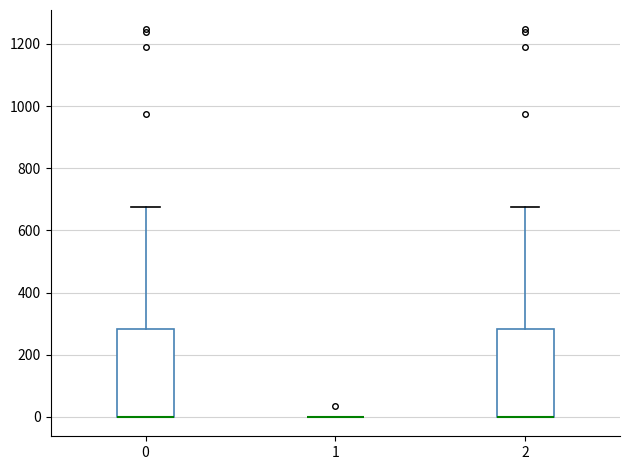

Reading left to right, transcribe this box plot: for each box, give where its median line is, the range the box spans, and where its two whiskers end, as read against the y-axis. The values are not printed on the chart, so give them approximately, as read against the axis.

0: median 0 (drawn on the box's lower edge), box 0 to 280, whiskers 0 to 680
1: box collapsed to a line at 0, whiskers 0 to 0
2: median 0 (drawn on the box's lower edge), box 0 to 280, whiskers 0 to 680